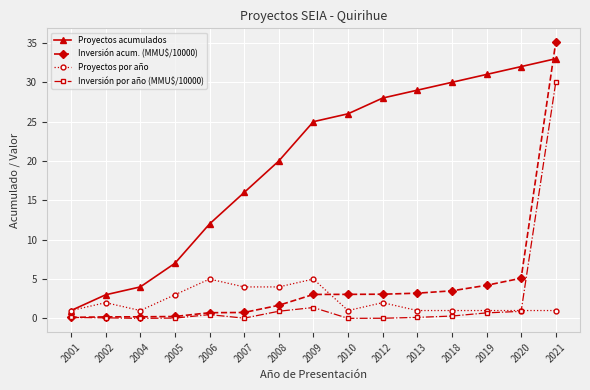

Which series has the largest total across all categories?

Proyectos acumulados